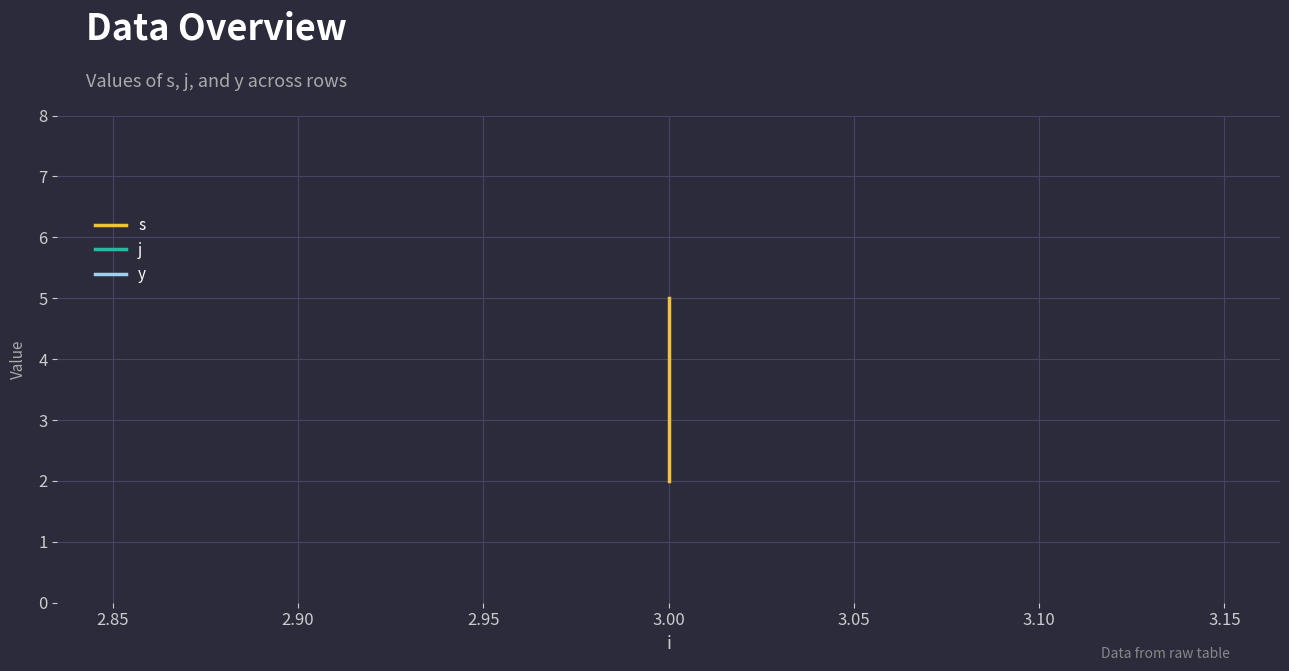

True or false: j has more than 2 interior local peaks.

False